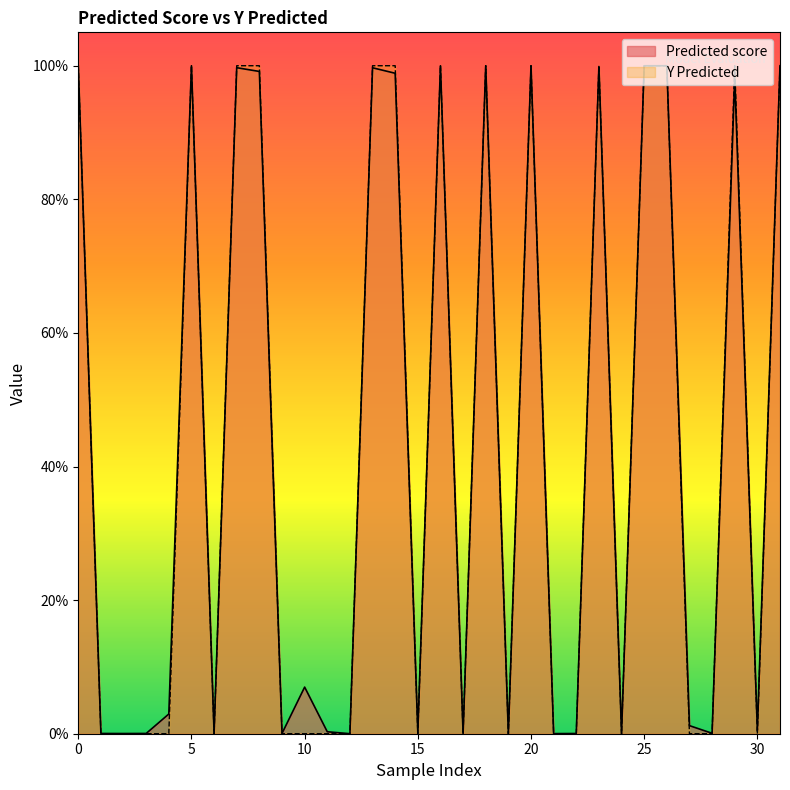

The Predicted score series shows 0.0 at 0. True or false?

False